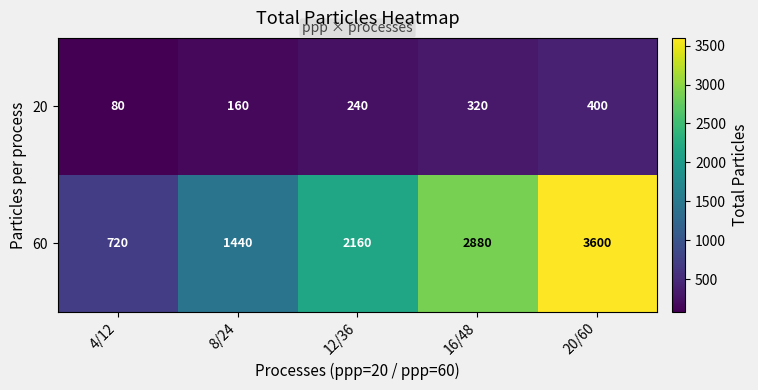

What is the sum of all 20 values?

1200